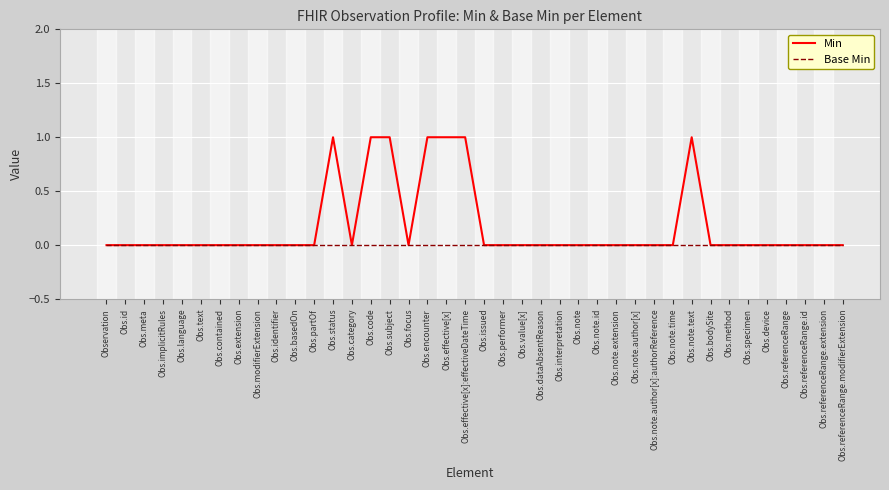

What position from the right is Obs.extension?

33